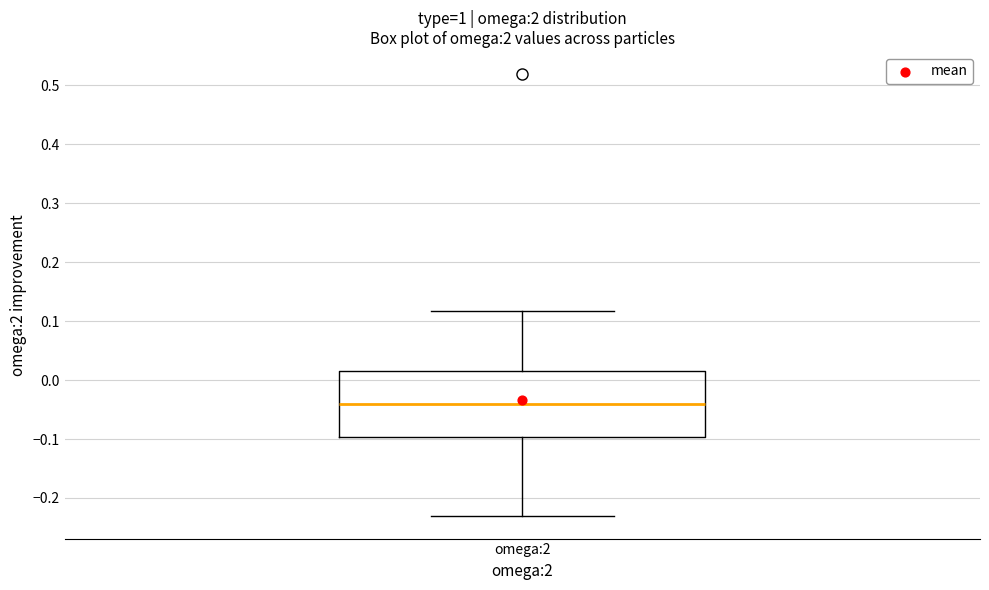

Read this box plot against the y-axis: the position of the median line, the range covered by the box, and the ends of both whiskers. The values are not printed on the chart, so give them approximately, as read against the axis.

median -0.04, box -0.10 to 0.02, whiskers -0.23 to 0.12